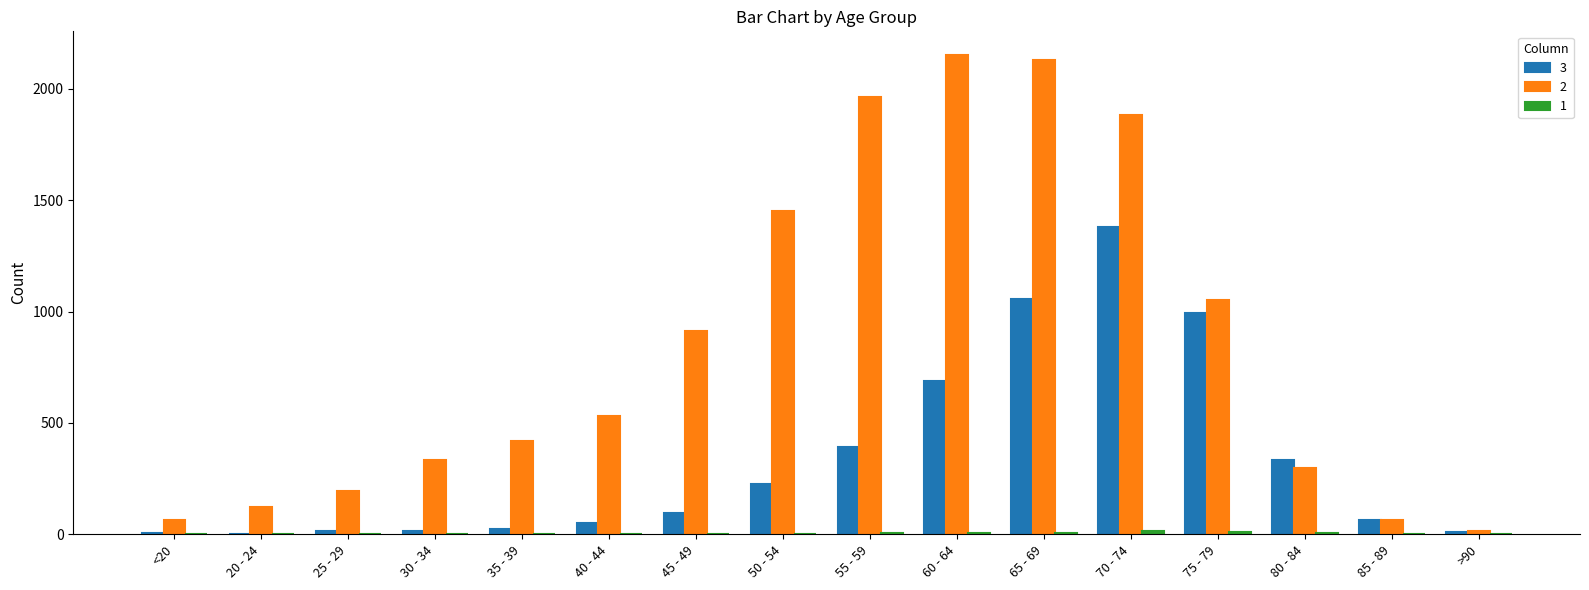

Count the number of data series in this chart.

3